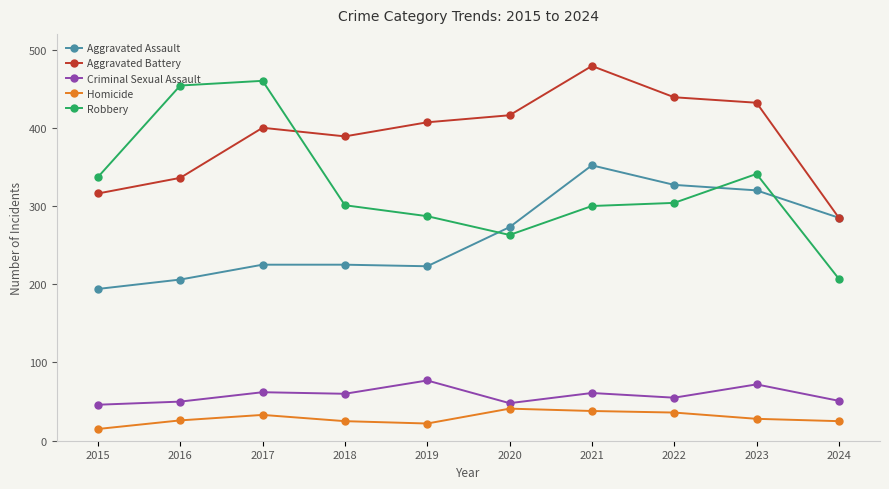

True or false: Aggravated Assault has a value of 352 at 2021.

True